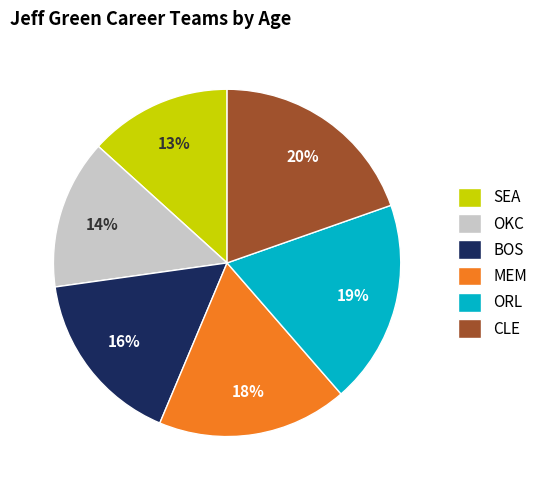

Is BOS the majority of the pie?

No